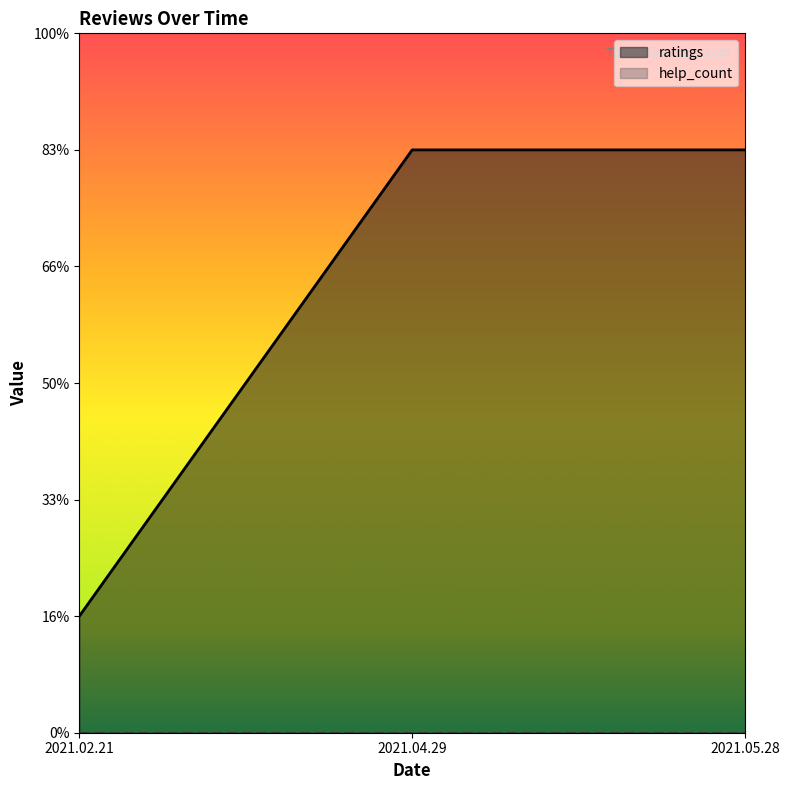

Reading left to right, extract all data points from this chart.

1	5	5